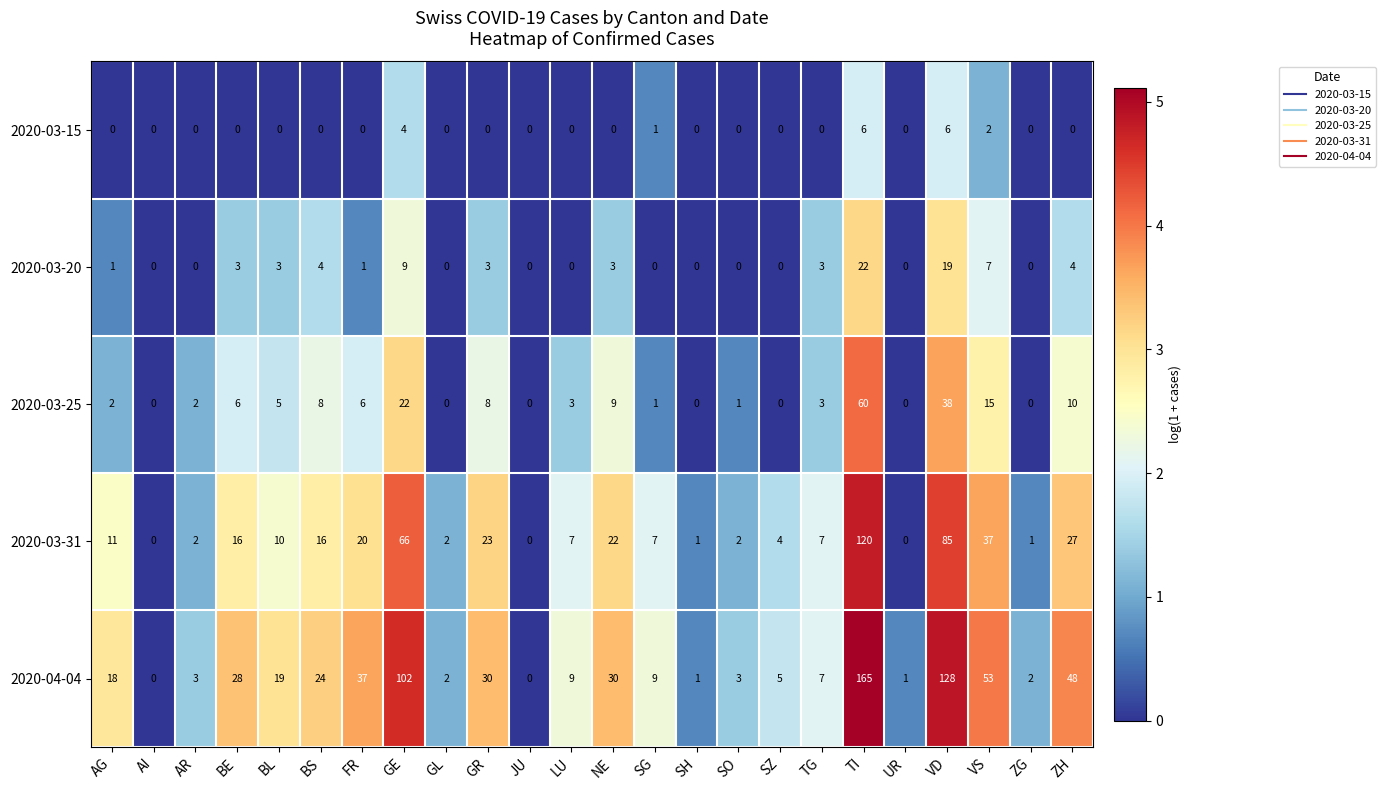

What is the difference between the maximum and minimum values in the 2020-03-31 series?

120